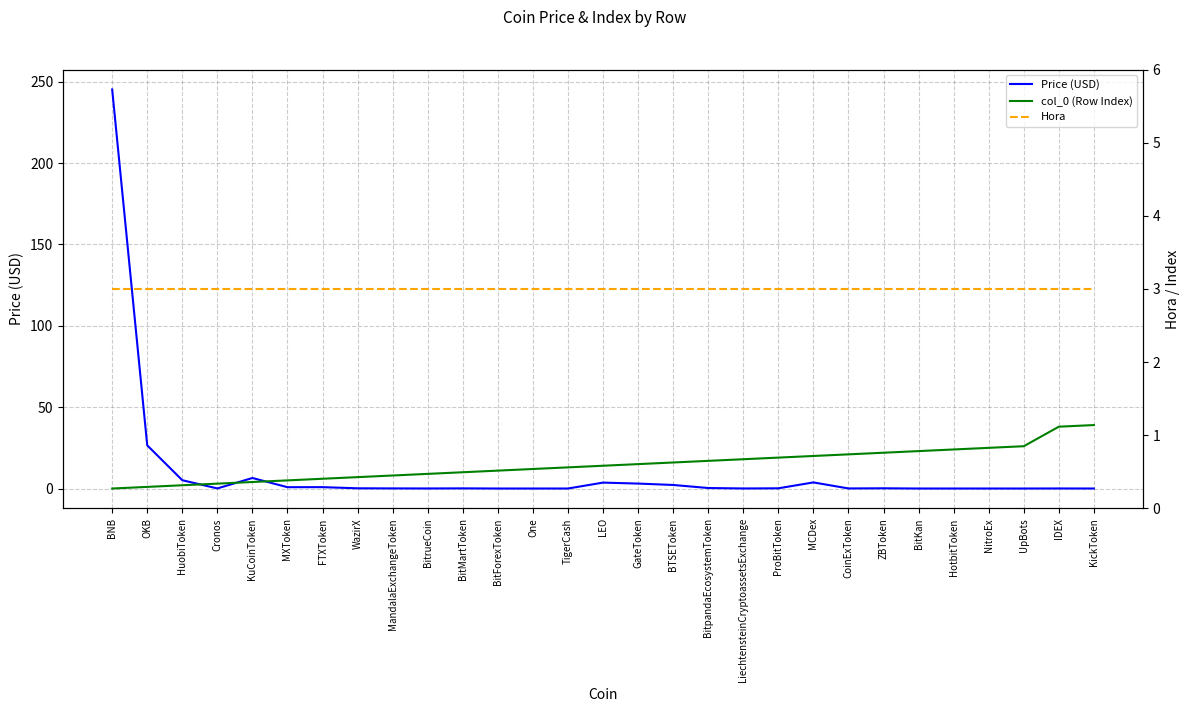

What is the label of the 21st point from the right?

MandalaExchangeToken